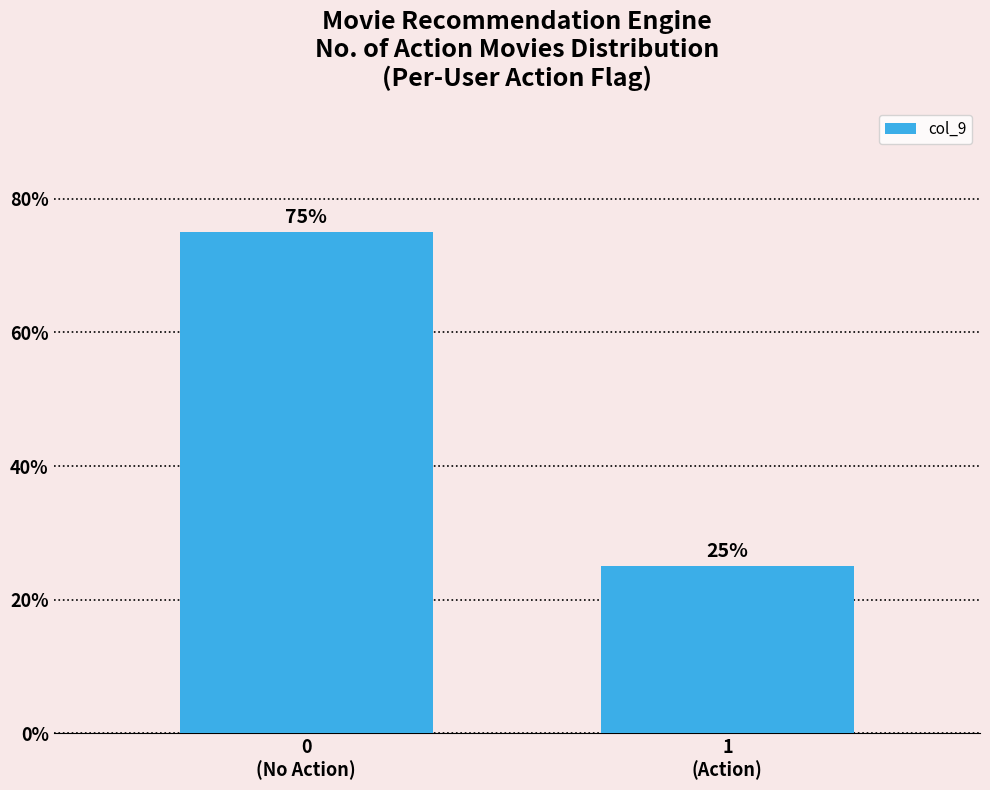

Reading left to right, extract all data points from this chart.

75	25